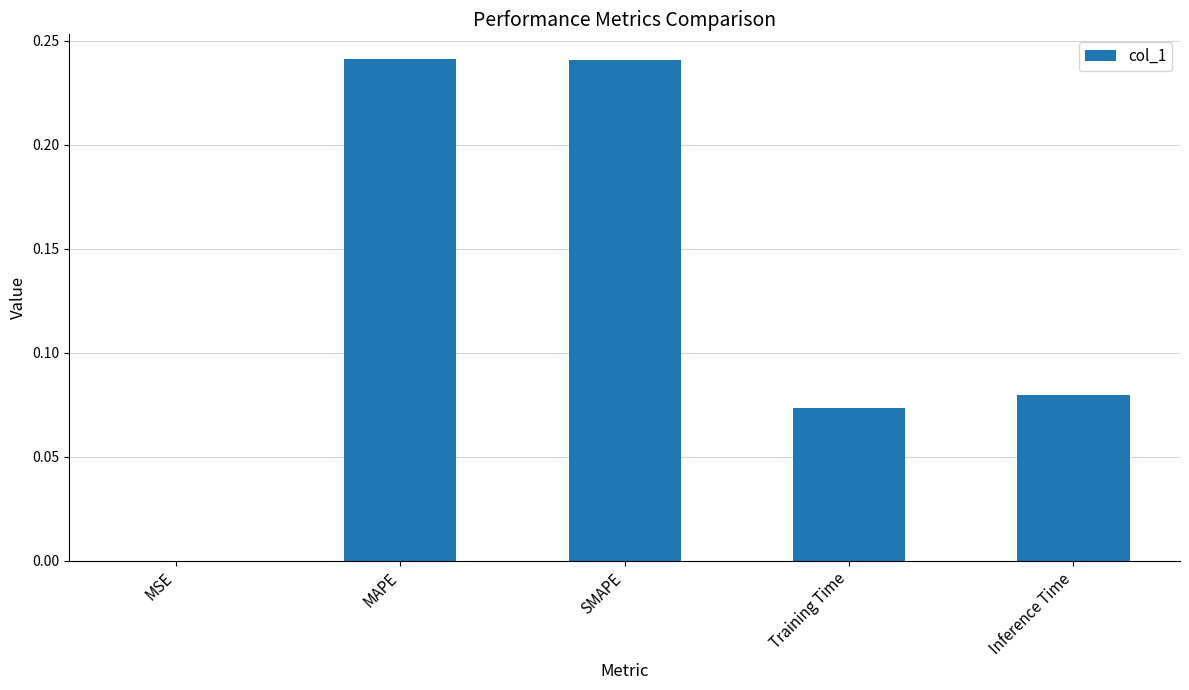

Are the bars horizontal?

No